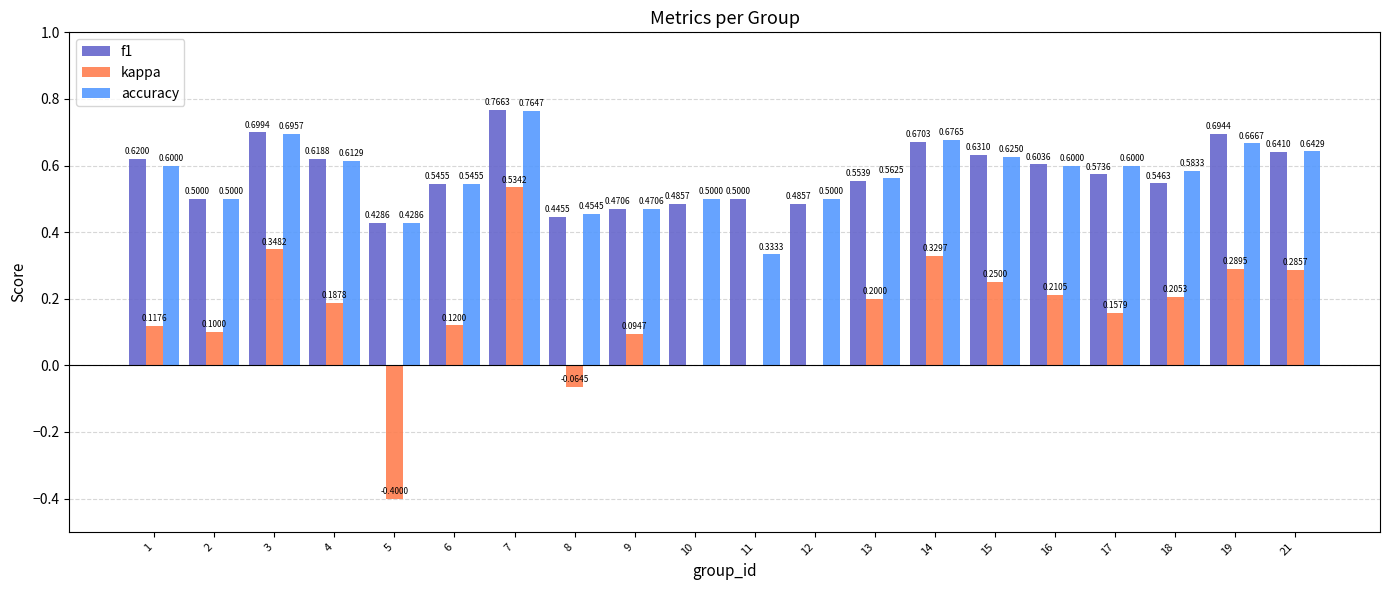

Between 1 and 19, which series saw the biggest shift?

kappa